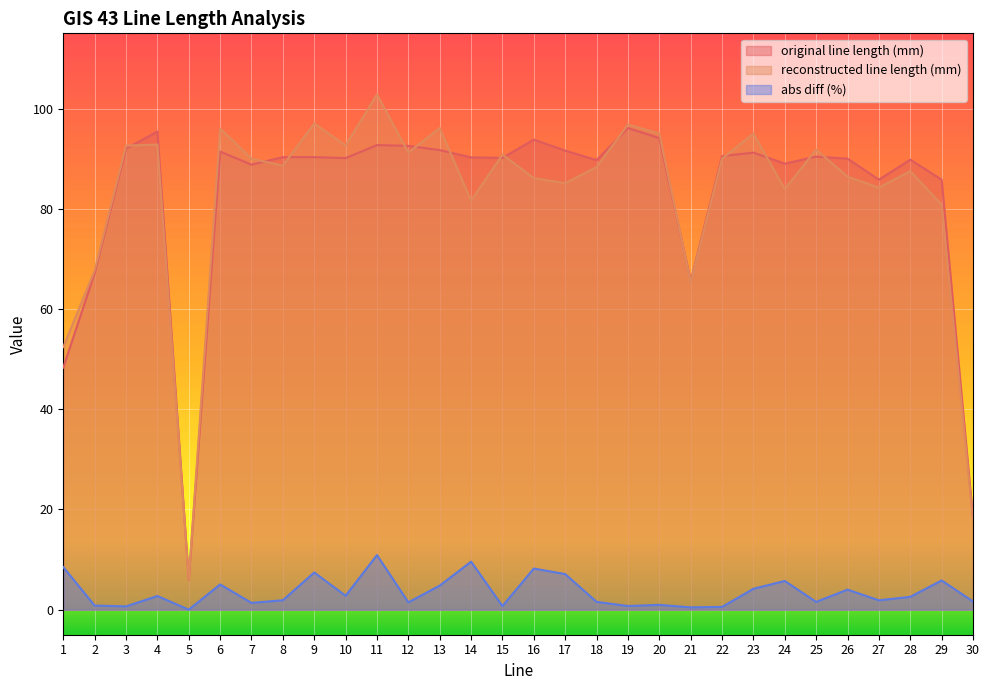

True or false: reconstructed line length (mm) and abs diff (%) intersect in this chart.

False